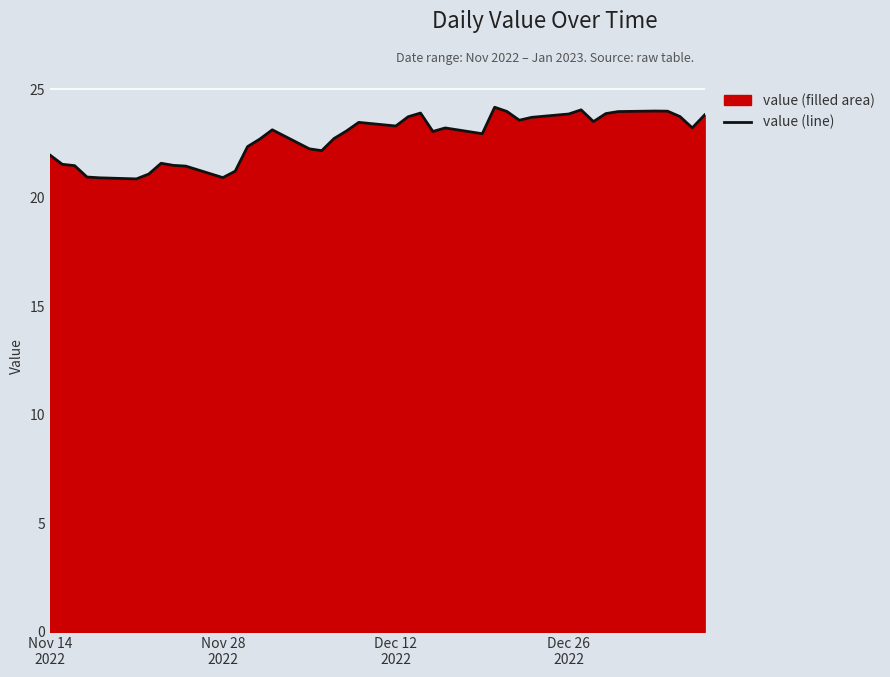

Does the chart display data point markers on the line(s)?

No